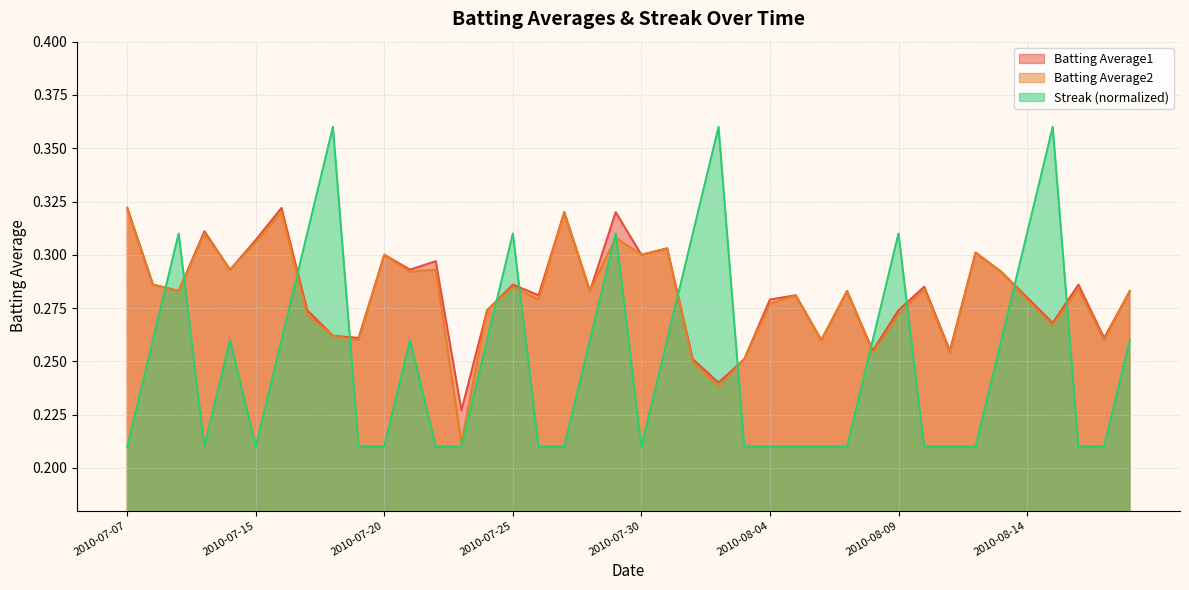

What is the maximum value for Streak?

0.4